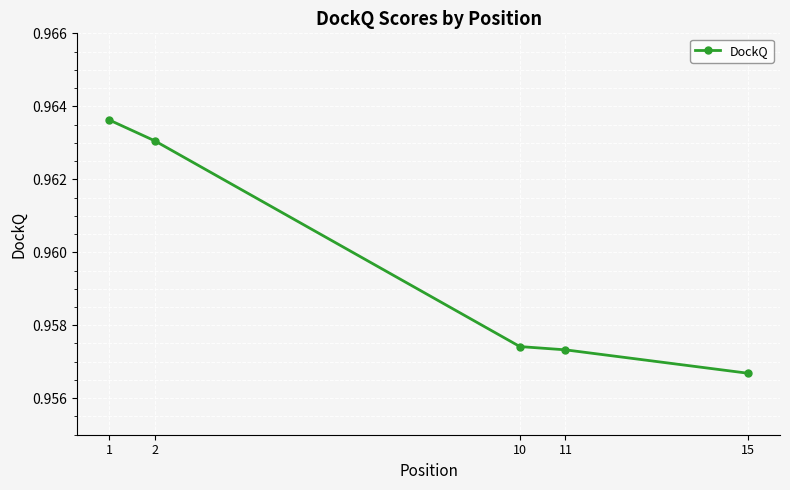

What is the sum of all values?

4.8